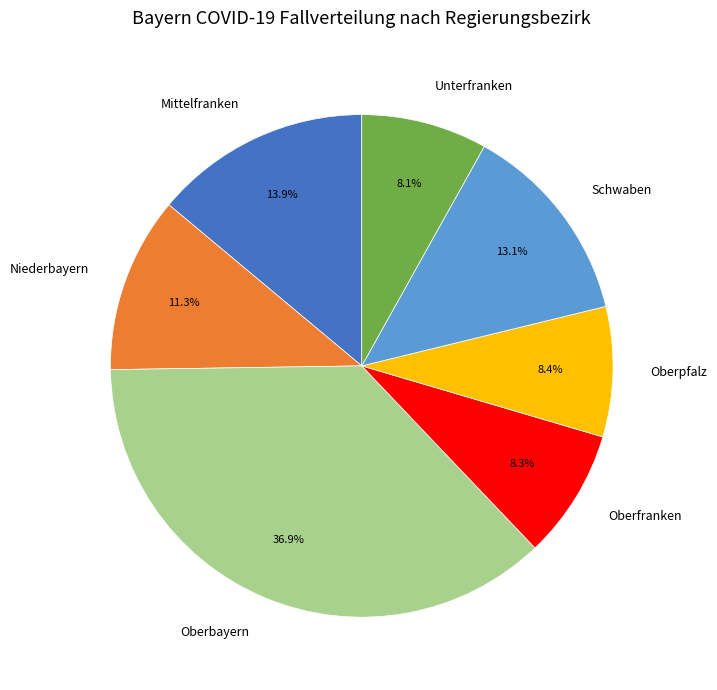

True or false: Schwaben accounts for 28% of the total.

False